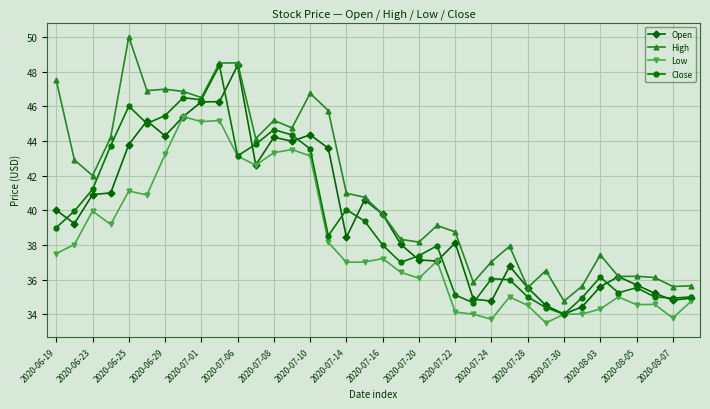

True or false: Low and High cross at least once.

False